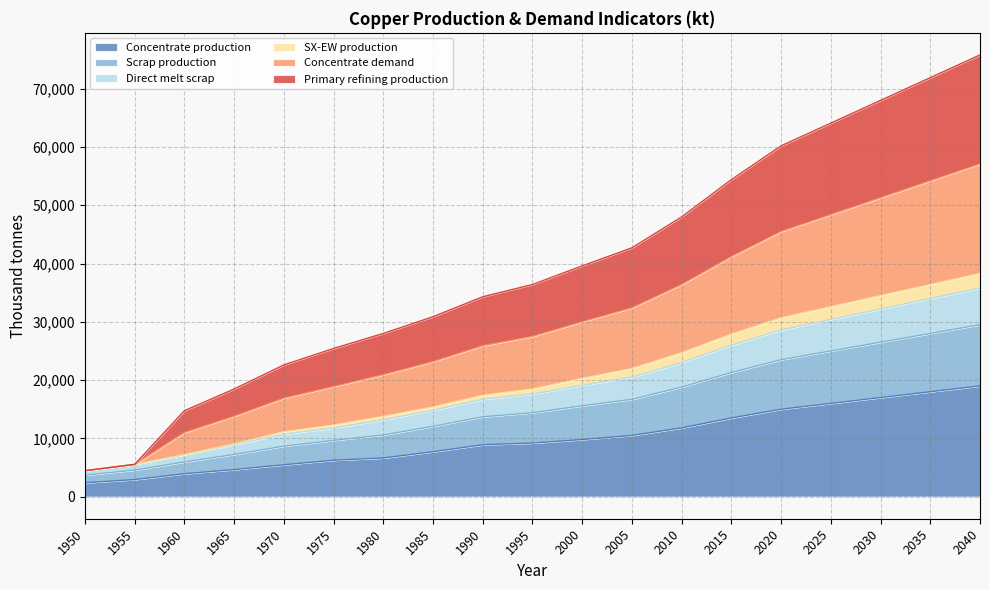

The value of Concentrate production at 1995 is 12407.1. True or false?

False